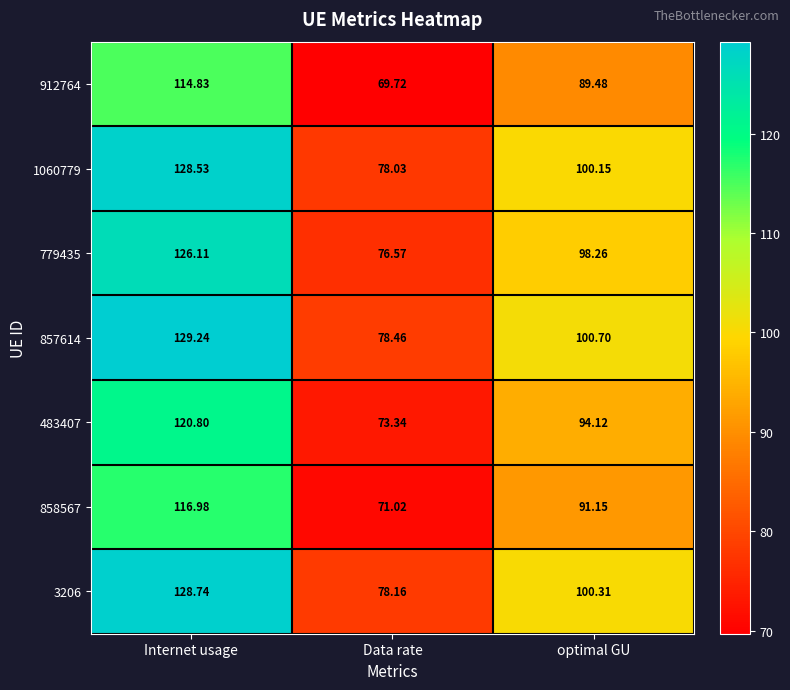

Rank the categories by 779435 value from lowest to highest.

Data rate, optimal GU, Internet usage